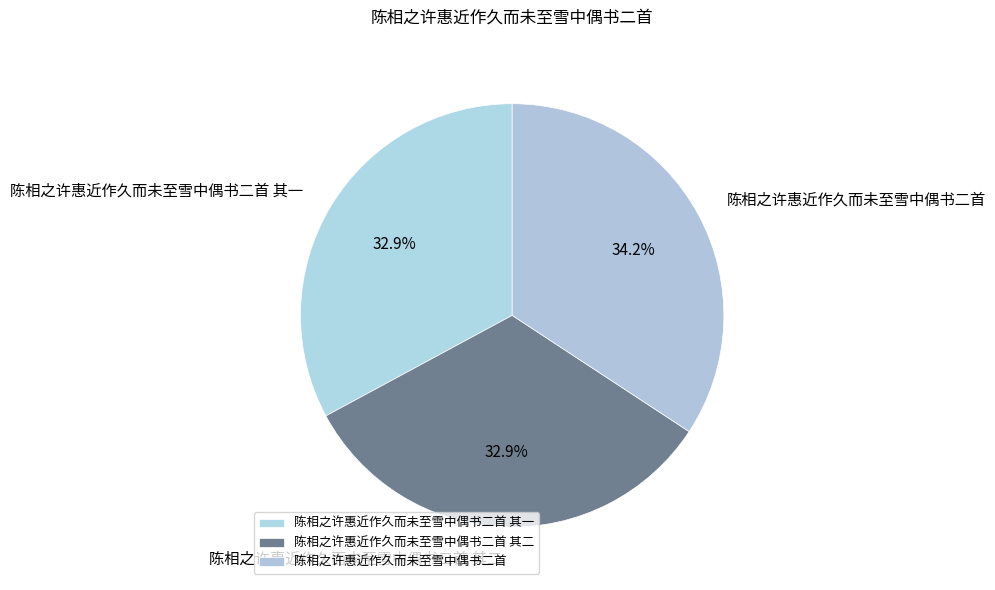

What percentage do 陈相之许惠近作久而未至雪中偶书二首 其一 and 陈相之许惠近作久而未至雪中偶书二首 together represent?

67.1%